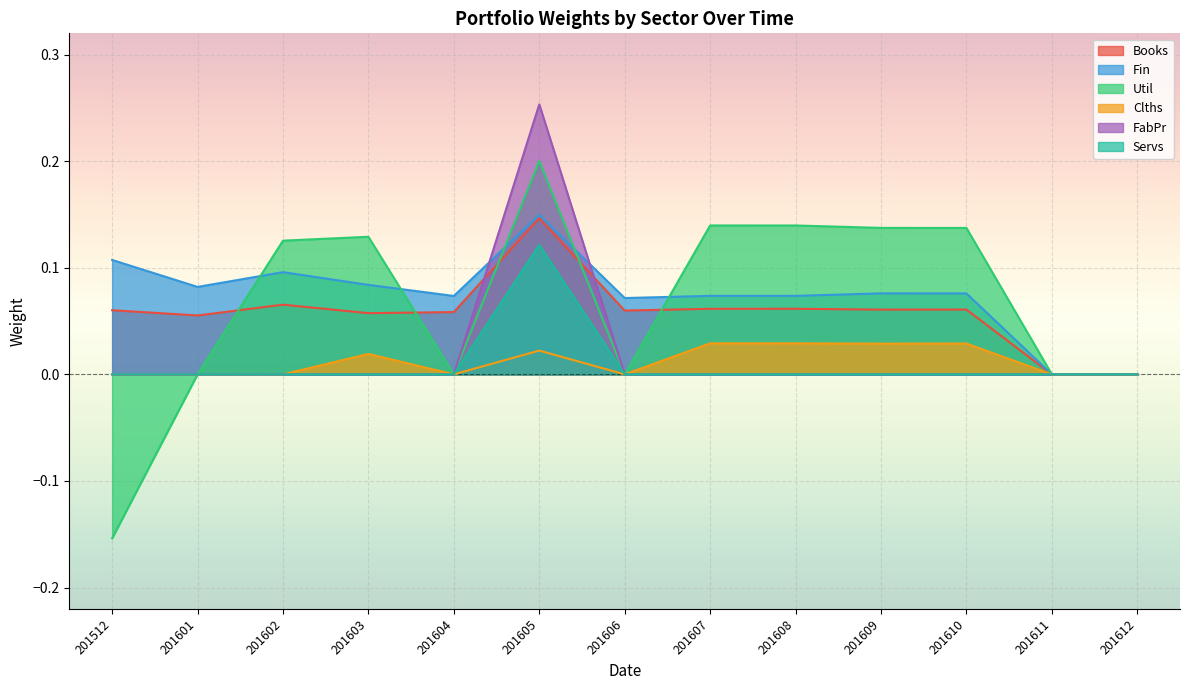

Which has a higher value, 201512 or 201601?

201512